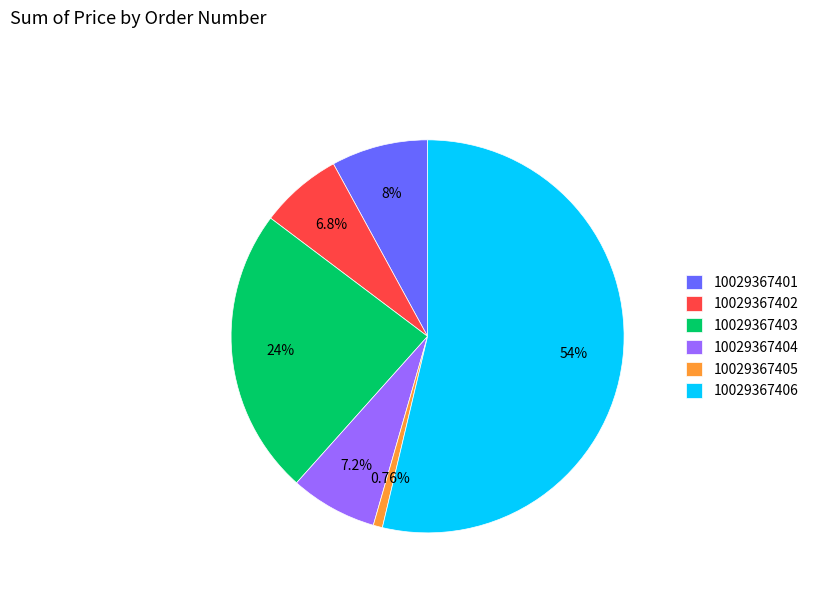

How many slices are in this pie chart?

6